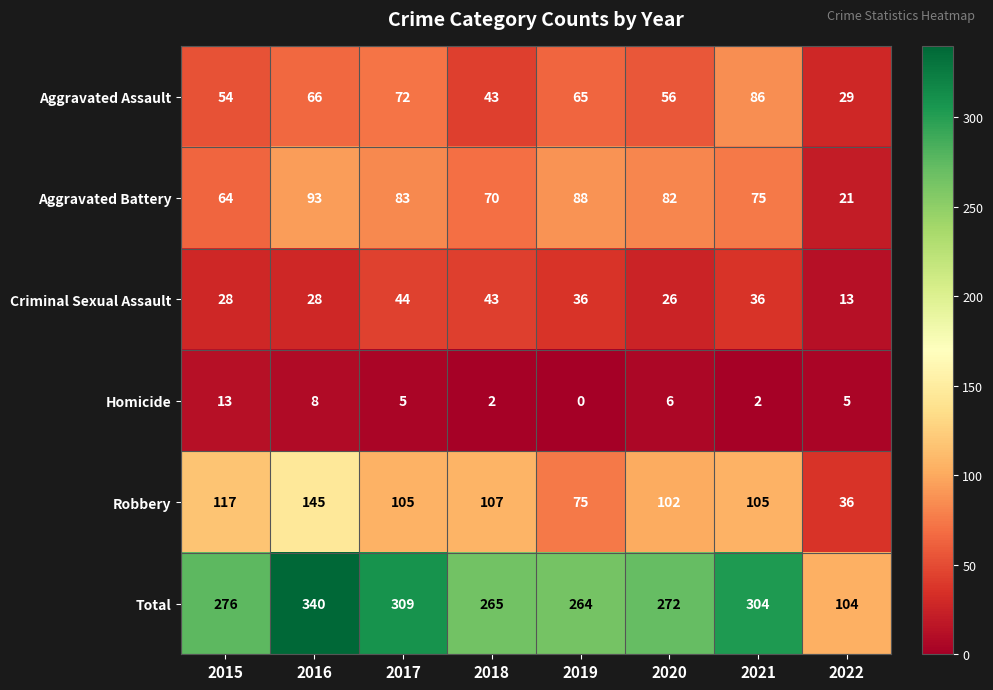

Rank the series at 2022 from highest to lowest value.

Total, Robbery, Aggravated Assault, Aggravated Battery, Criminal Sexual Assault, Homicide